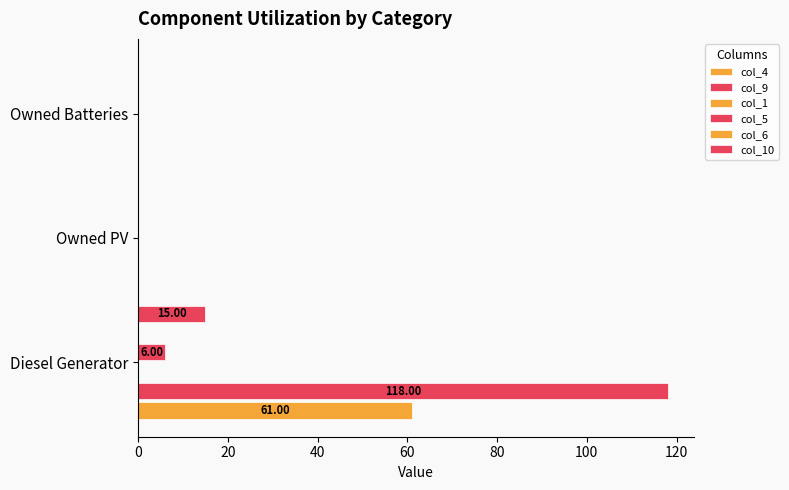

Rank the series by their maximum value, from lowest to highest.

col_1, col_6, col_5, col_10, col_4, col_9